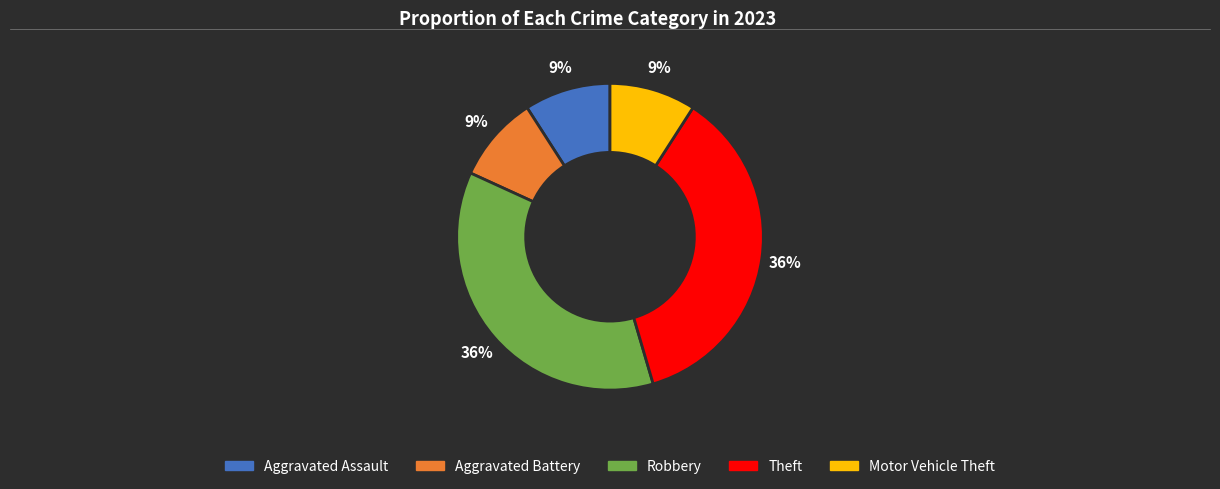

Approximately how many times larger is the value at Robbery compared to Theft?

1.0